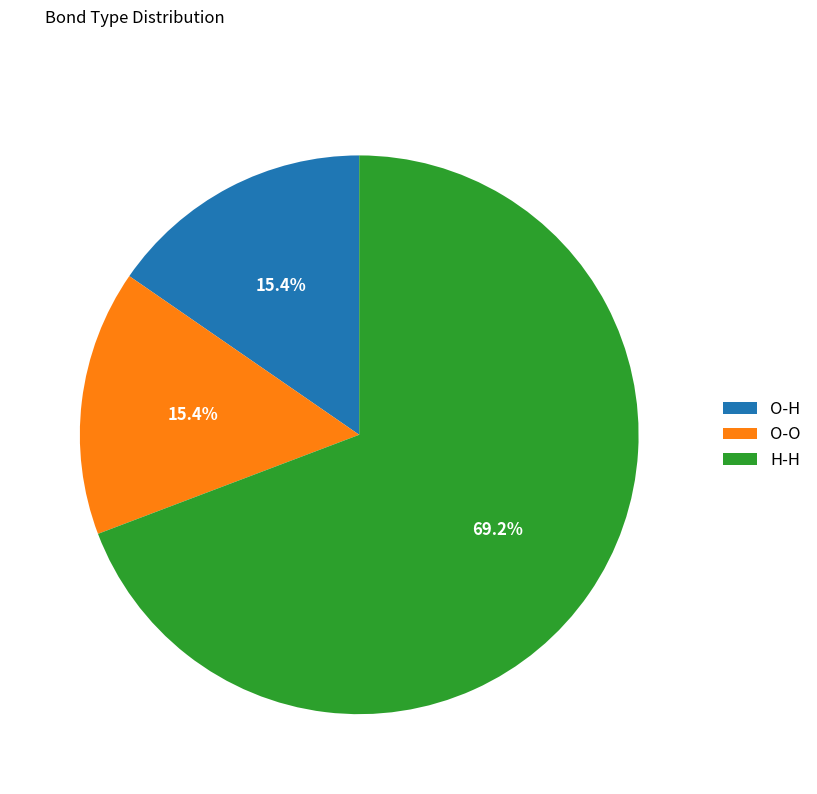

What is the majority slice?

H-H